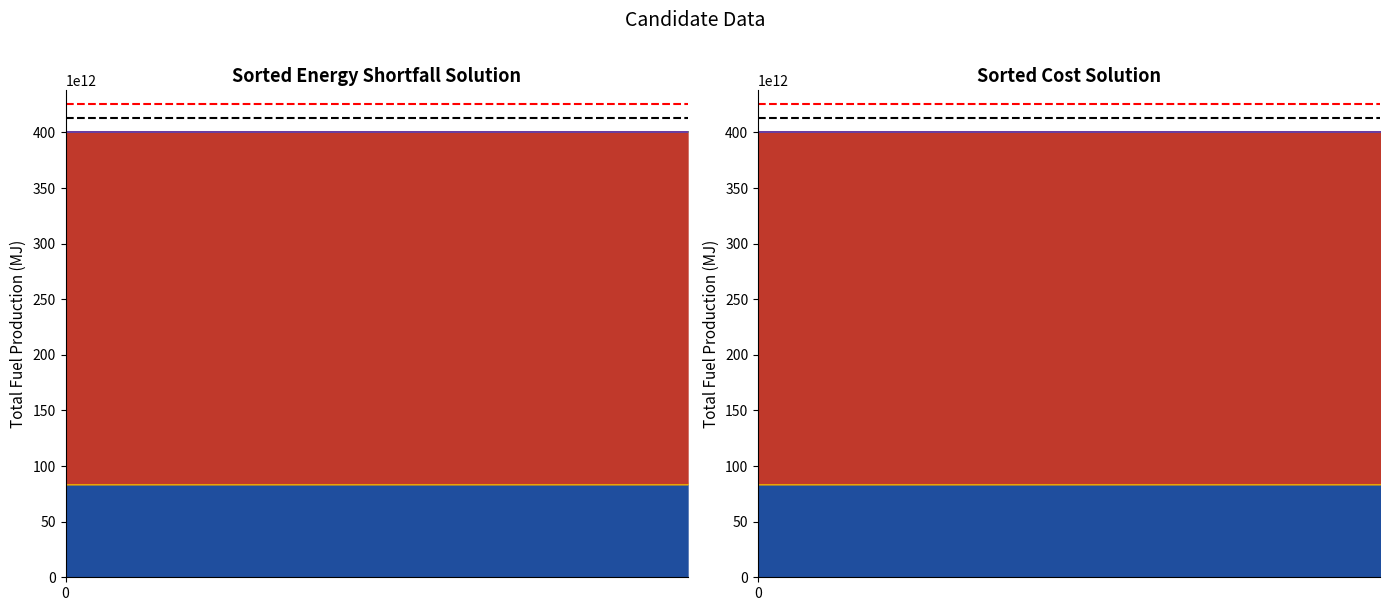

True or false: Black ref has a value of 737164857879716 at 0.

False